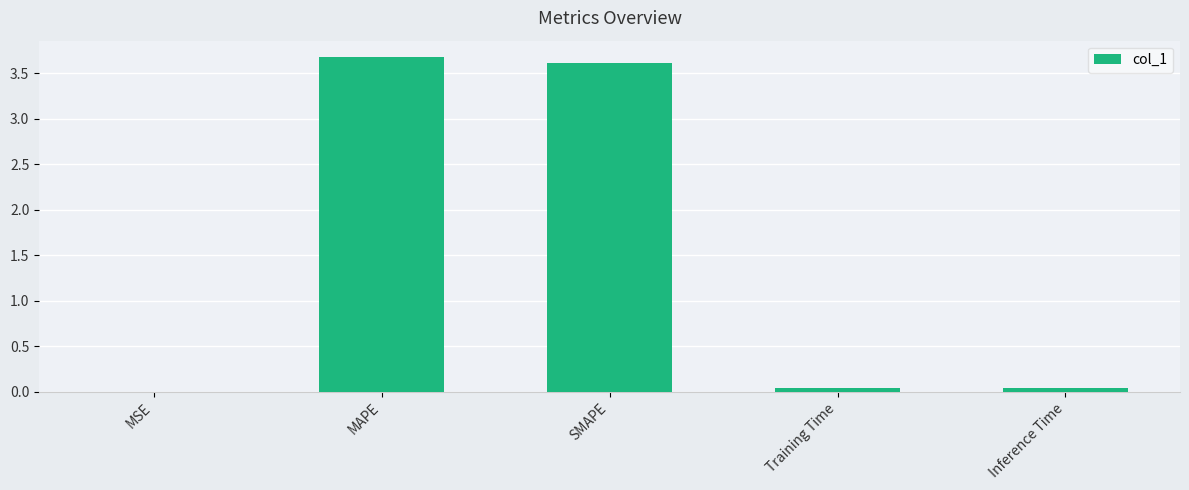

What value does the data have at SMAPE?

3.6